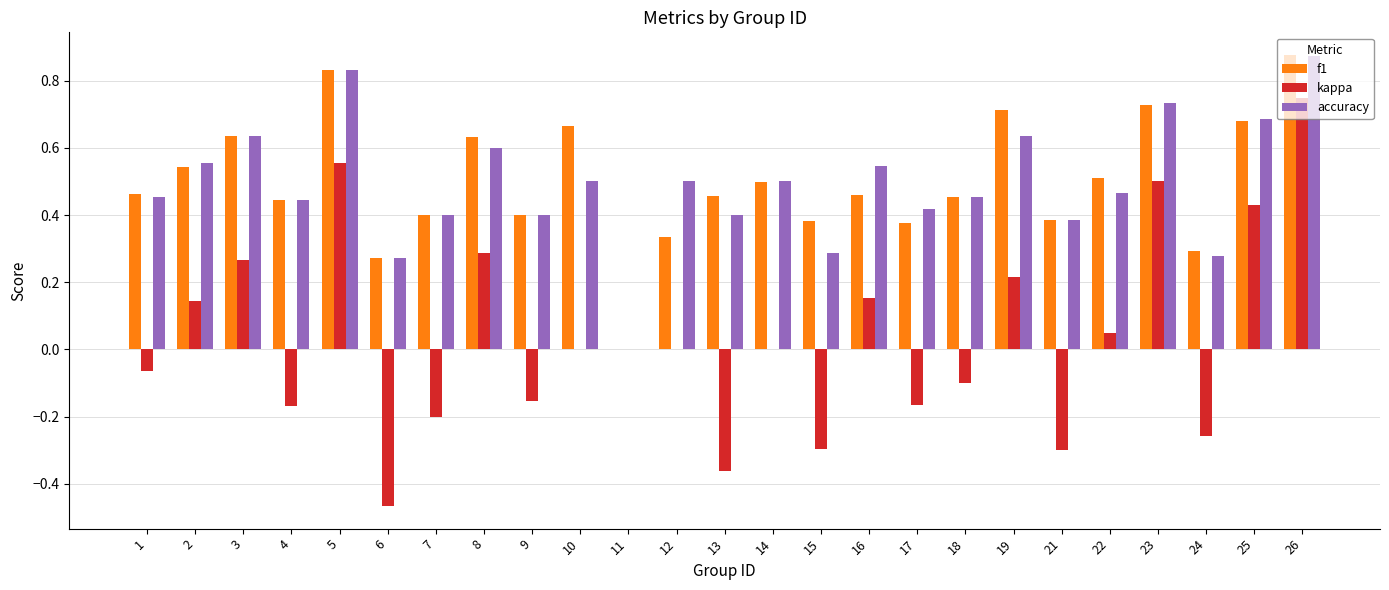

Count the number of categories in the chart.

25